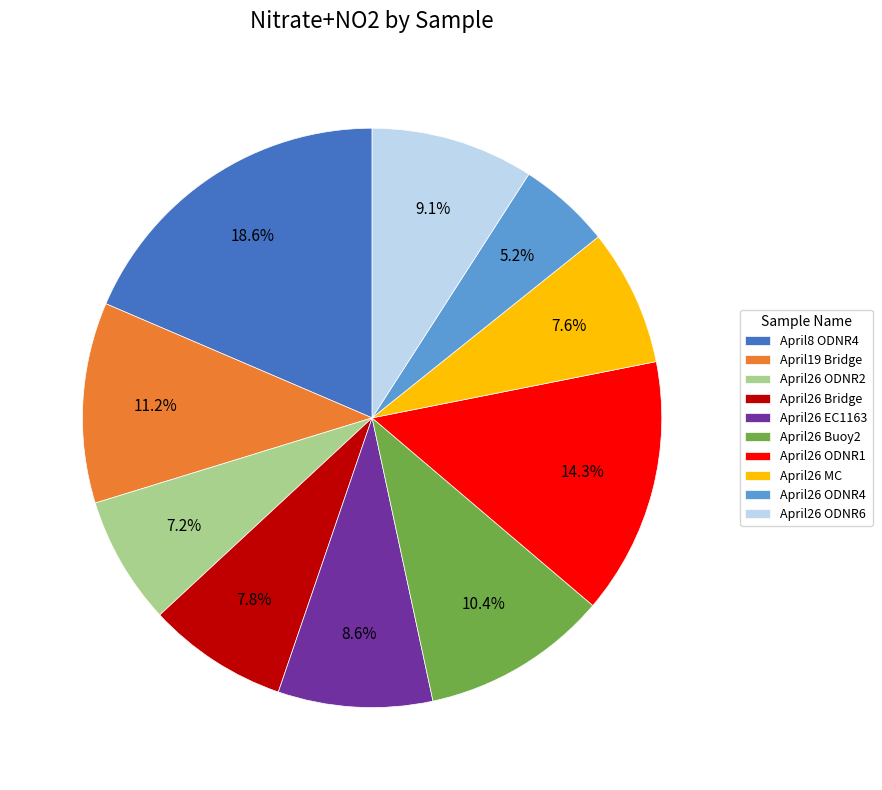

To the nearest percent, what is the combined percentage of April19 Bridge and April26 MC?

19%